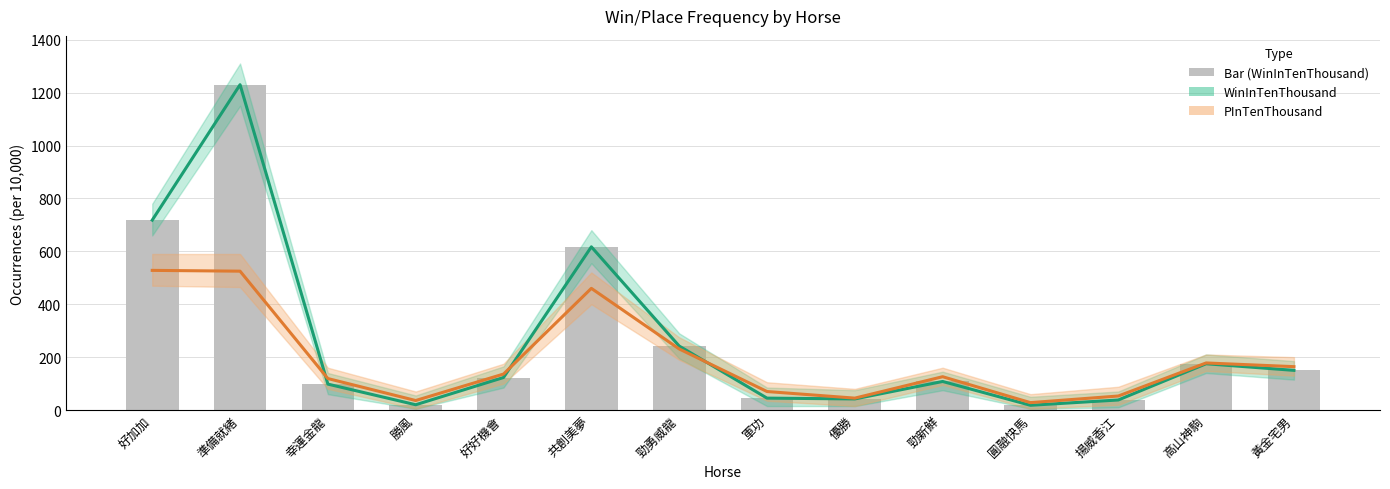

What is the difference between the highest and lowest values at 準備就緒?

705